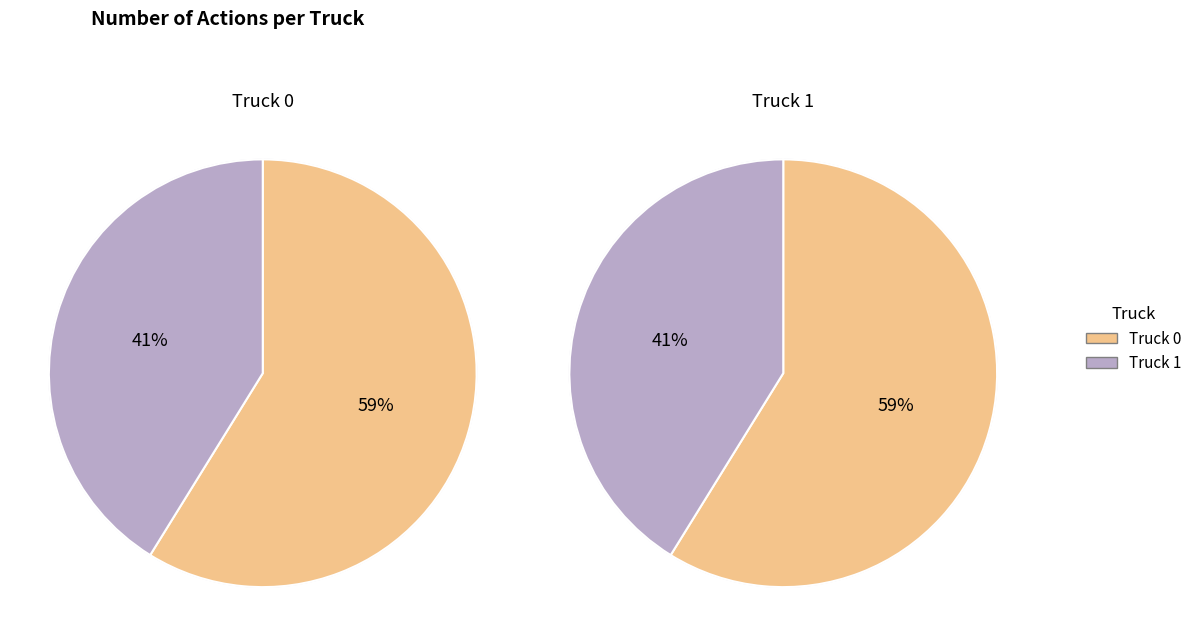

Which has a higher value, Truck 1 or Truck 0?

Truck 0